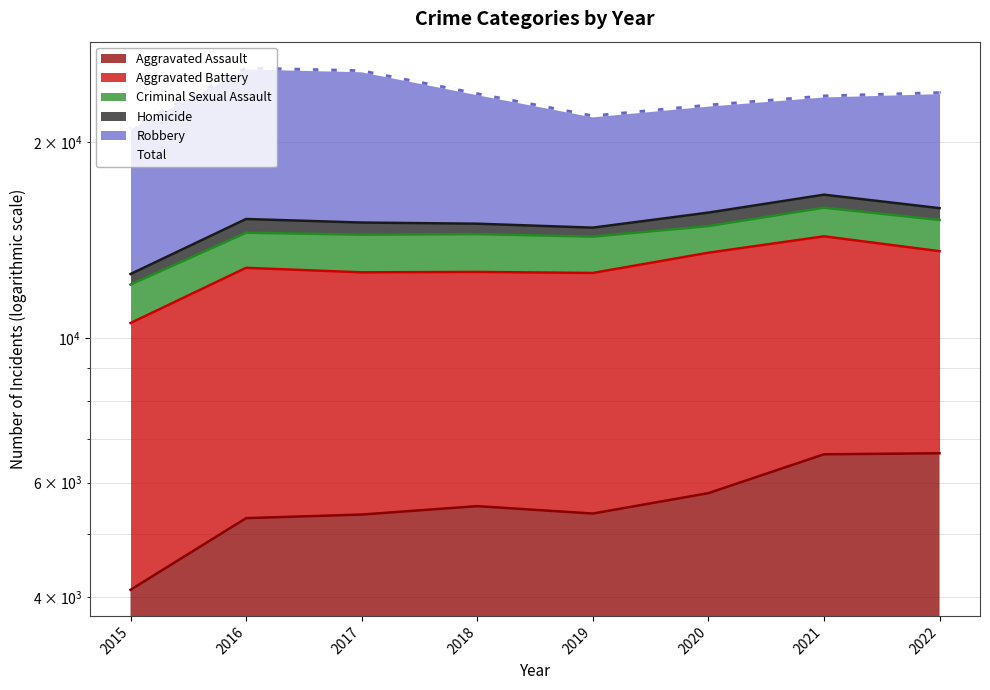

What is the average value?

23630